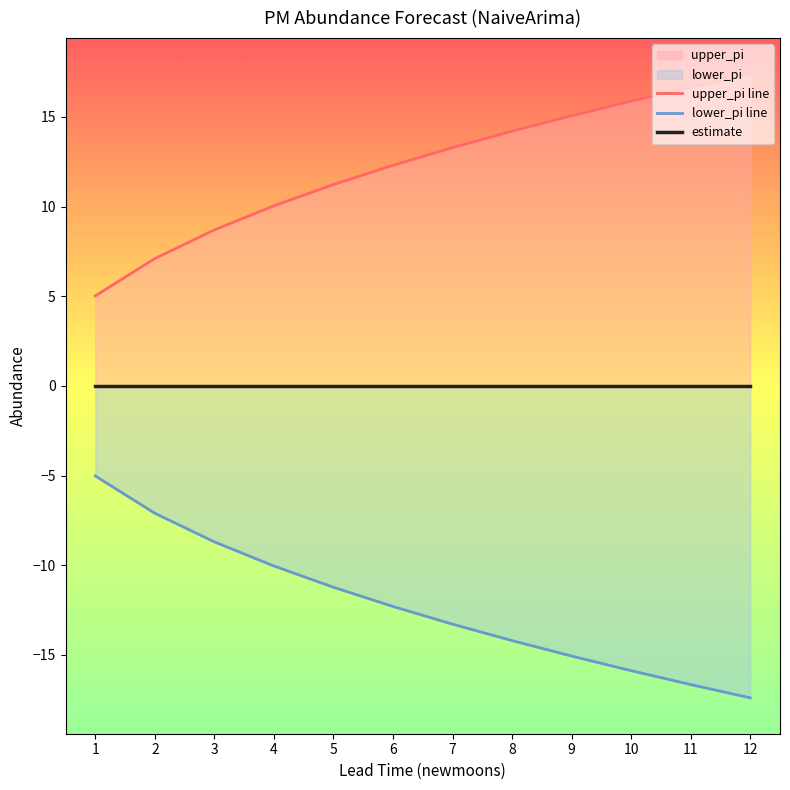

The value of upper_pi at 8 is 22.9. True or false?

False